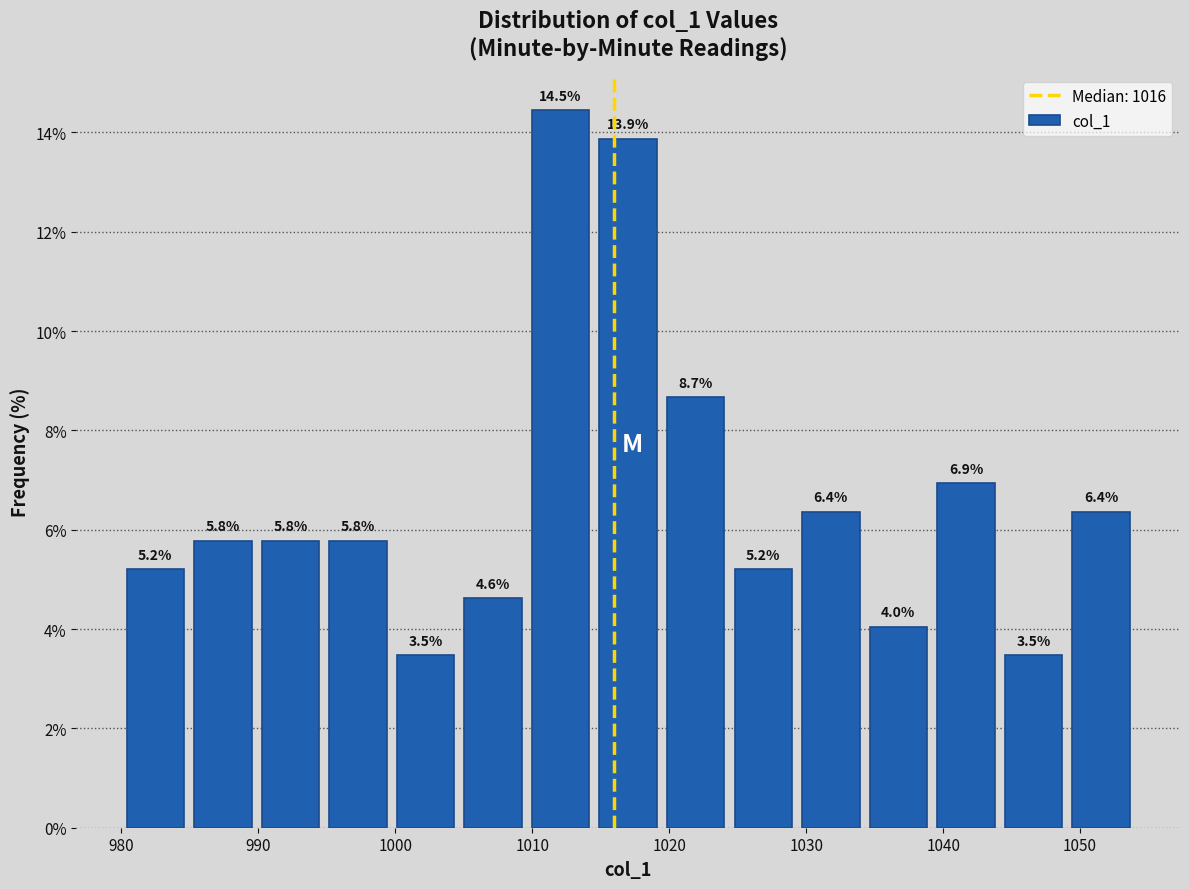

Reading left to right, list every bar in this chart as the range it spans on the x-axis followed by its height. The bar edges are not printed on the chart, so give them approximately, as read against the axis.

980 to 985: 5.2
985 to 990: 5.8
990 to 995: 5.8
995 to 1000: 5.8
1000 to 1005: 3.5
1005 to 1010: 4.6
1010 to 1015: 14.5
1015 to 1019: 13.9
1019 to 1024: 8.7
1024 to 1029: 5.2
1029 to 1034: 6.4
1034 to 1039: 4.0
1039 to 1044: 6.9
1044 to 1049: 3.5
1049 to 1054: 6.4